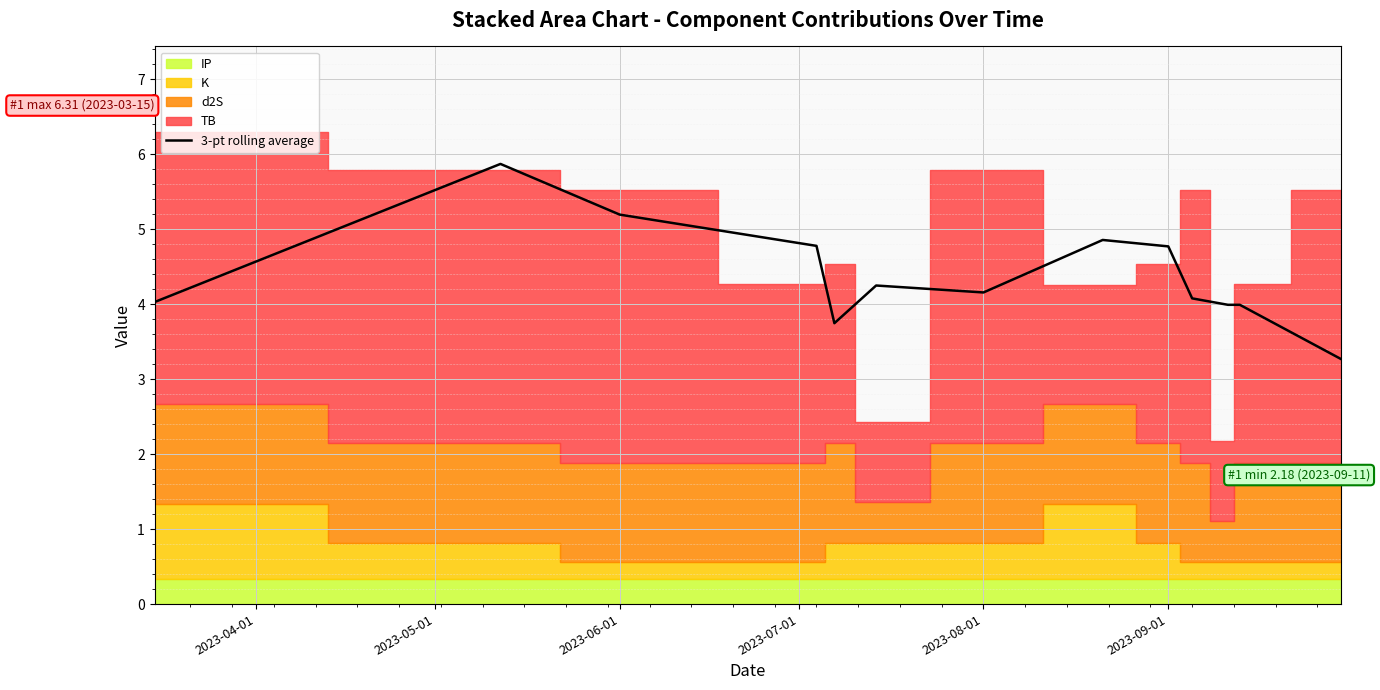

Is it true that 3-pt rolling average equals 2.9 at 2023-08-01?

False